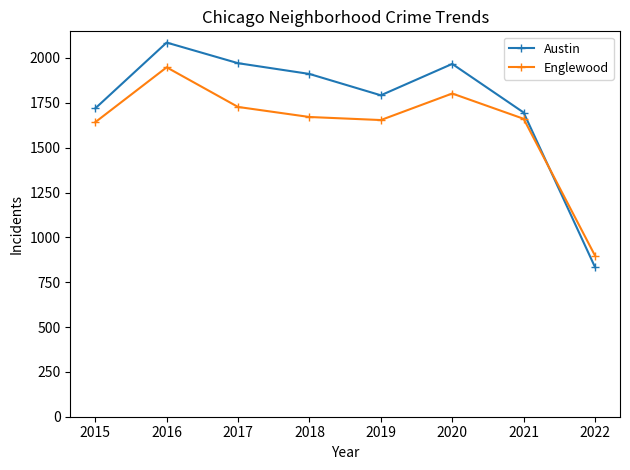

Where is Austin nearest to the value 1460?

2021